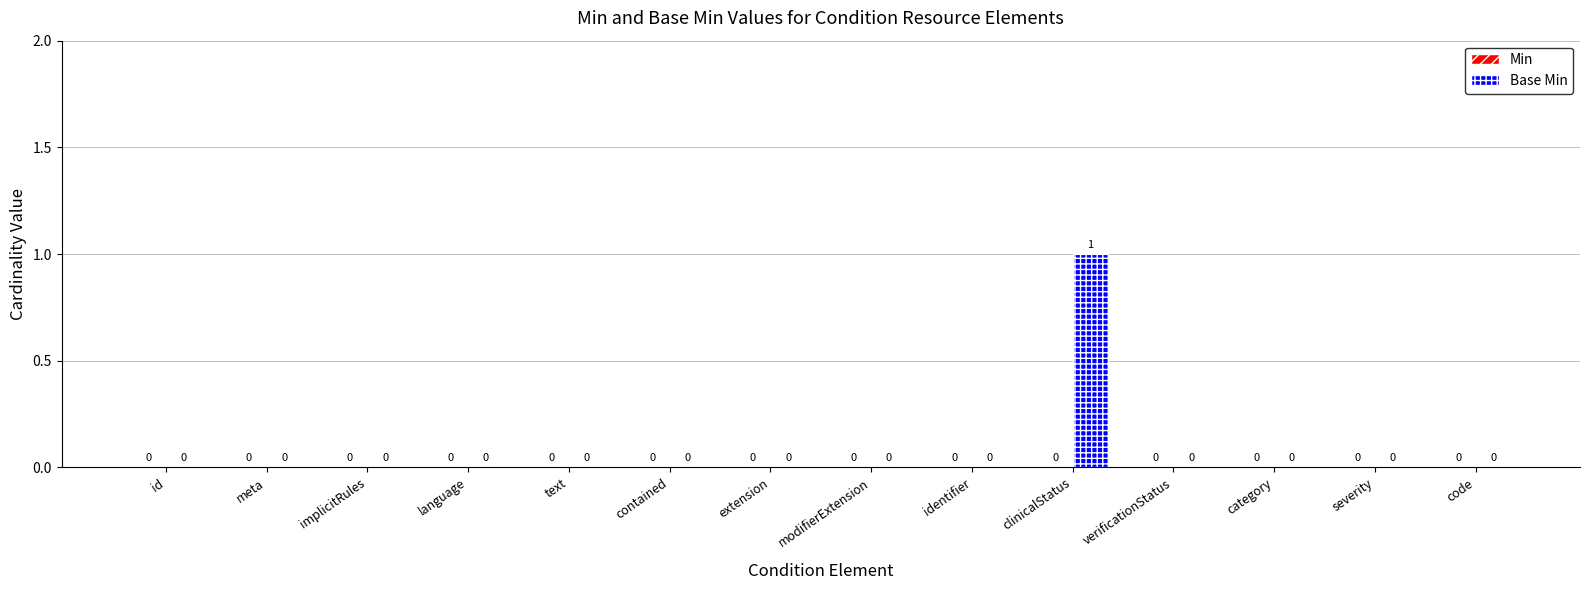

Which category has the highest value across all series?

clinicalStatus